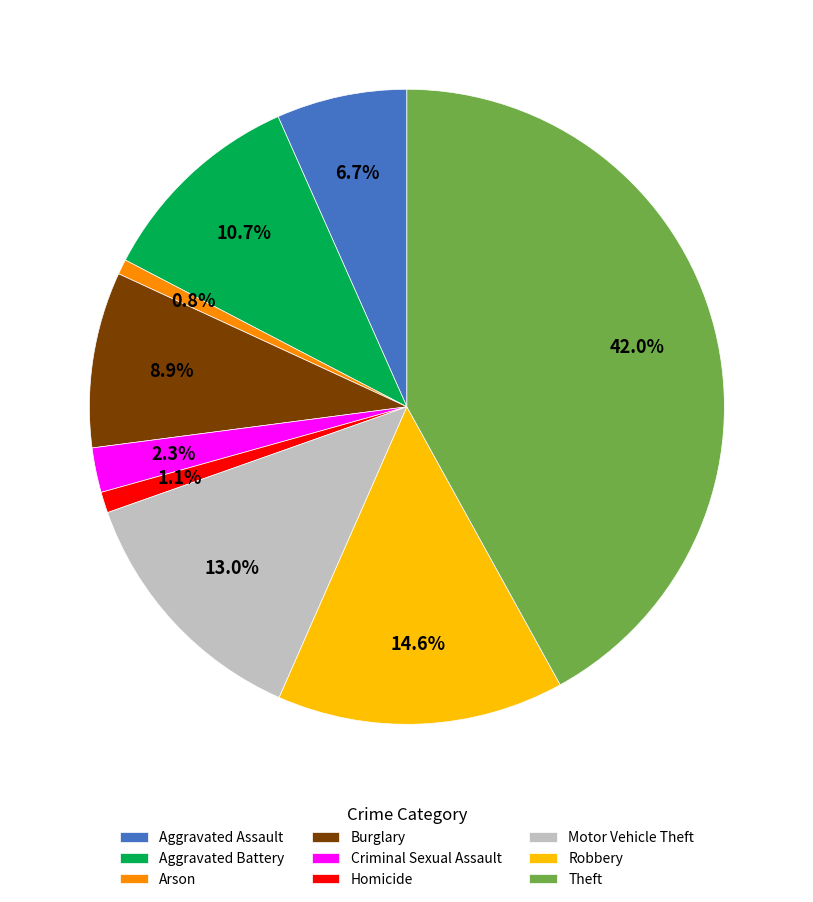

Which slice is the largest?

Theft